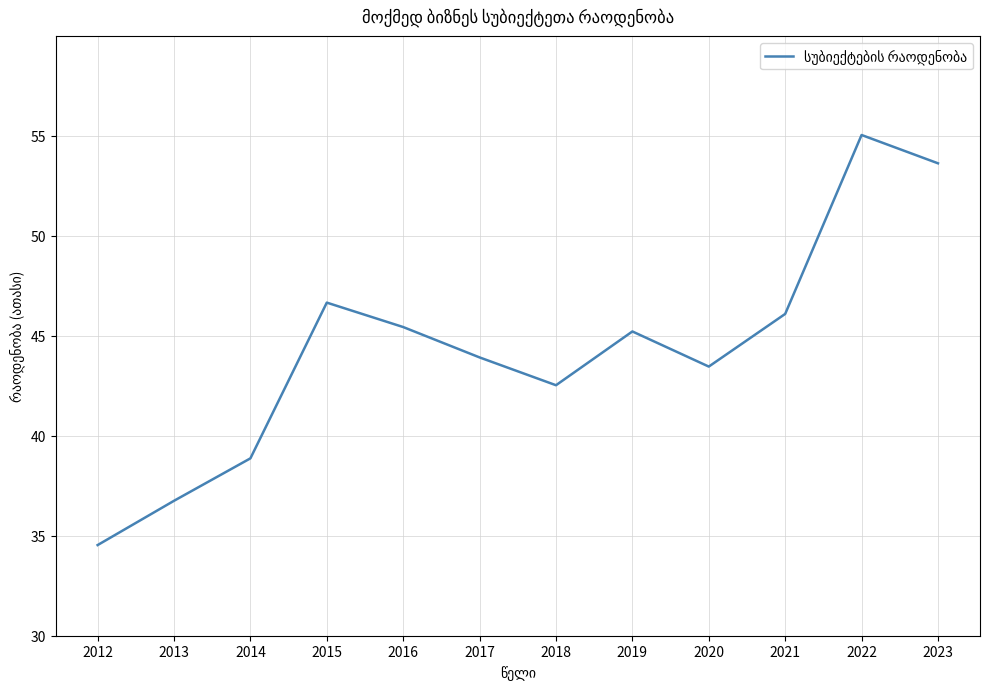

Where does the data first go above 45?

2015